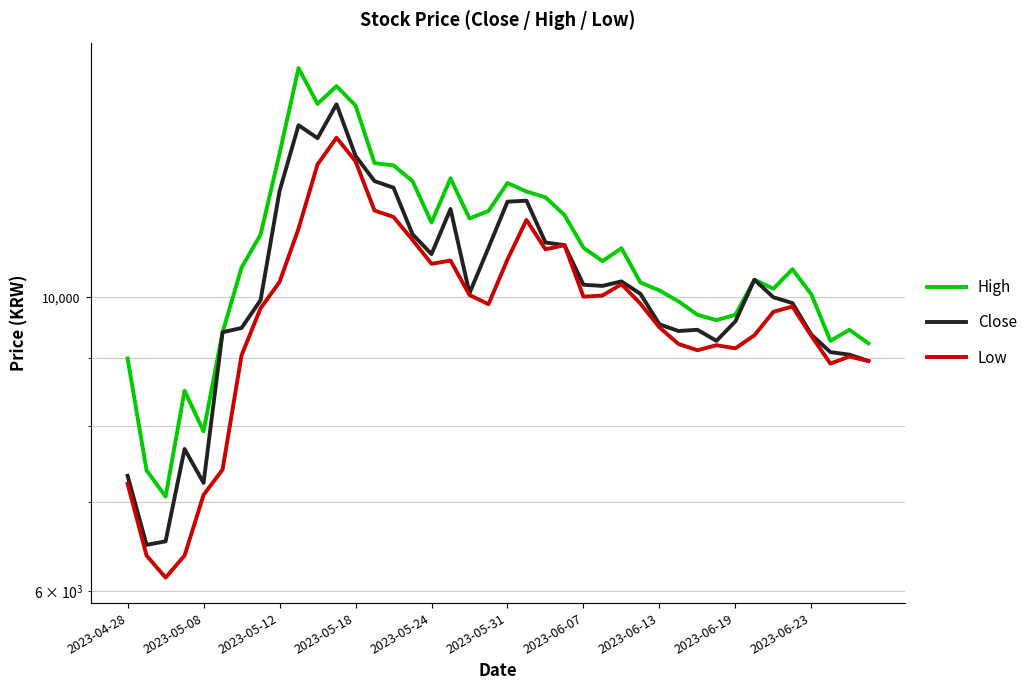

Does the chart have visible grid lines?

Yes